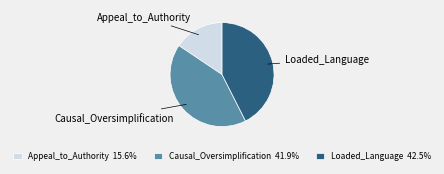

Which category has the smallest portion of the pie?

Appeal_to_Authority